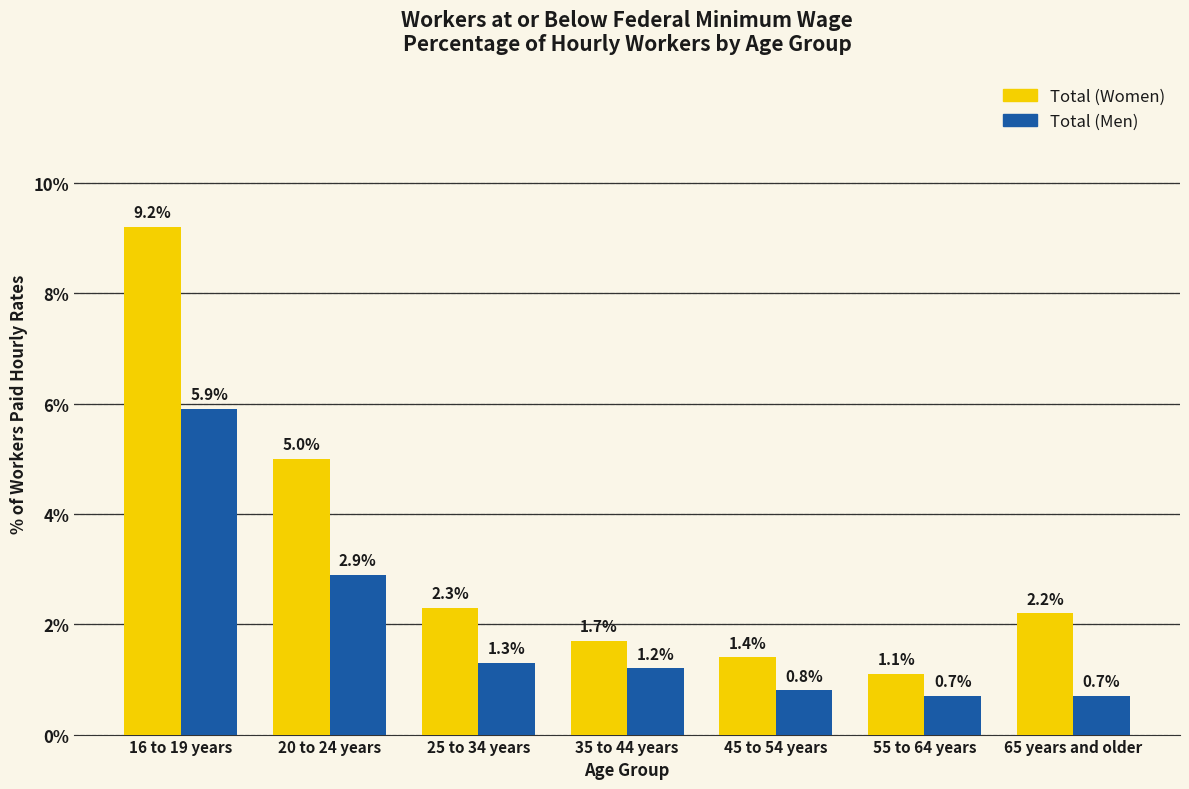

Reading left to right, what are all the values shown in this chart?

Total (Women): 9.2	5.0	2.3	1.7	1.4	1.1	2.2
Total (Men): 5.9	2.9	1.3	1.2	0.8	0.7	0.7